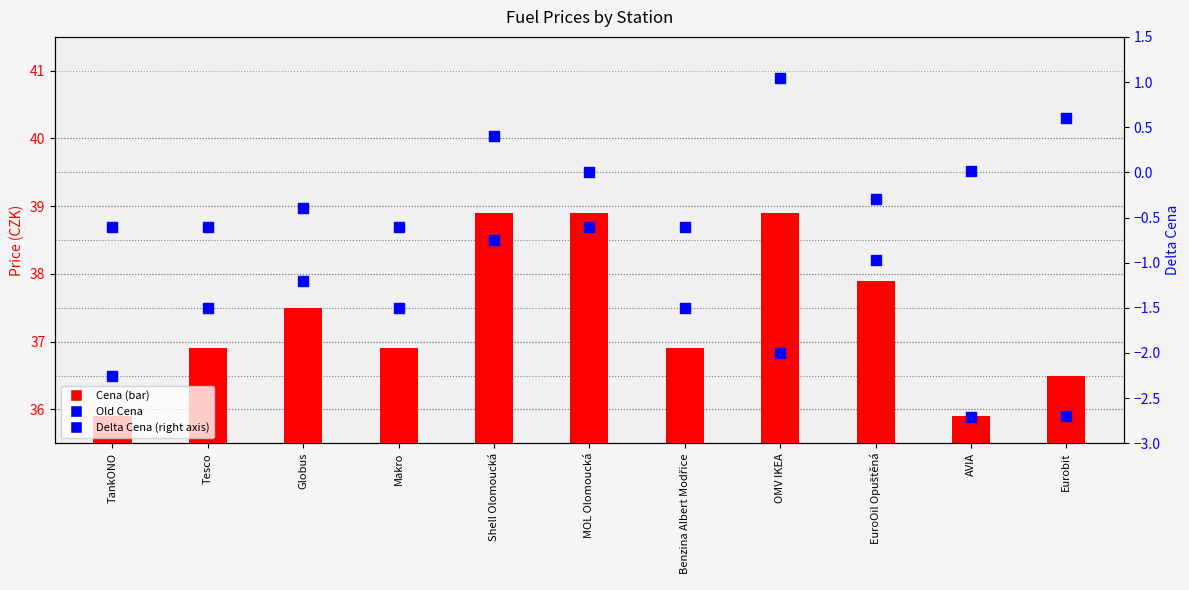

Is the value of Delta Cena at Makro greater than the value of Old Cena at Benzina Albert Modřice?

No